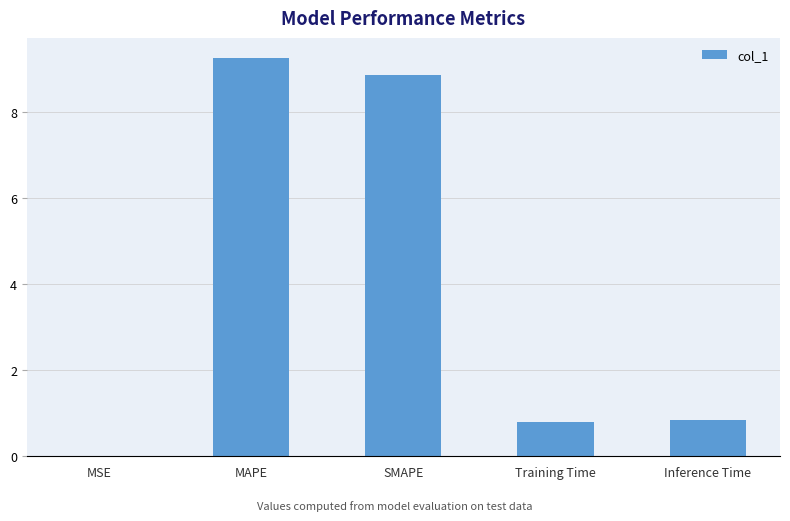

What is the maximum value shown in the chart?

9.3